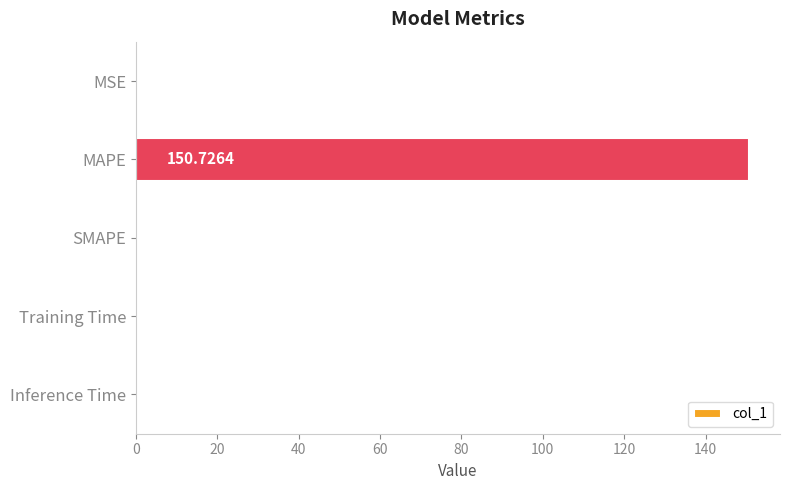

Are the bars grouped side by side (vs. stacked)?

No